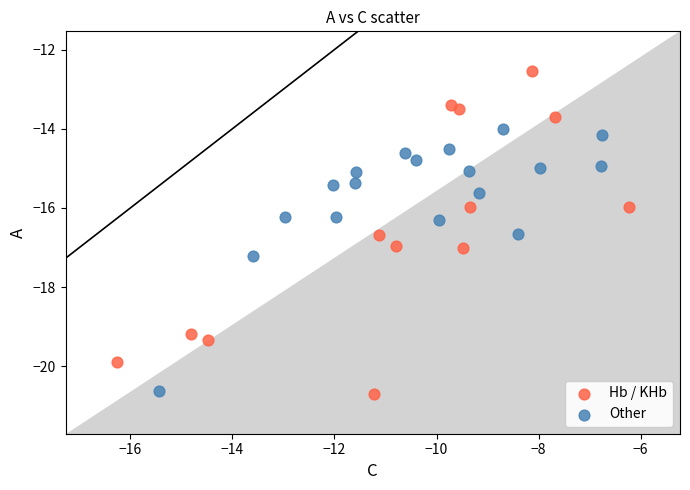

Which series has the largest Y range (max minus min)?

Hb / KHb